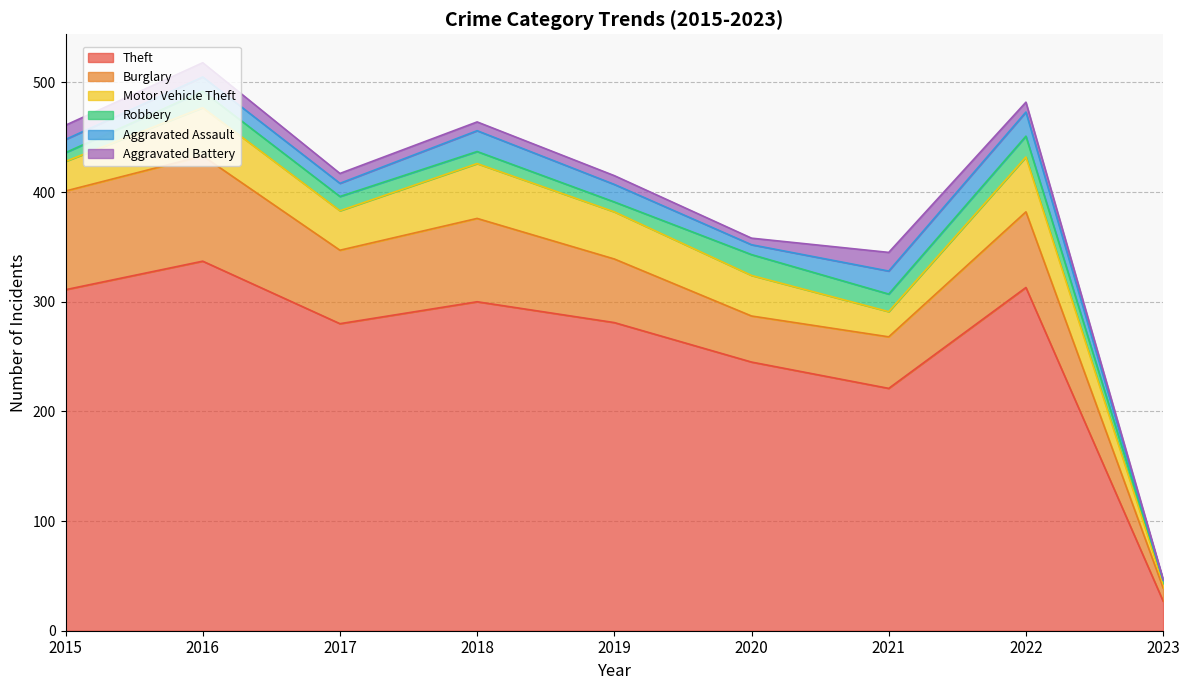

Is the value of Burglary at 2017 greater than the value of Motor Vehicle Theft at 2017?

Yes